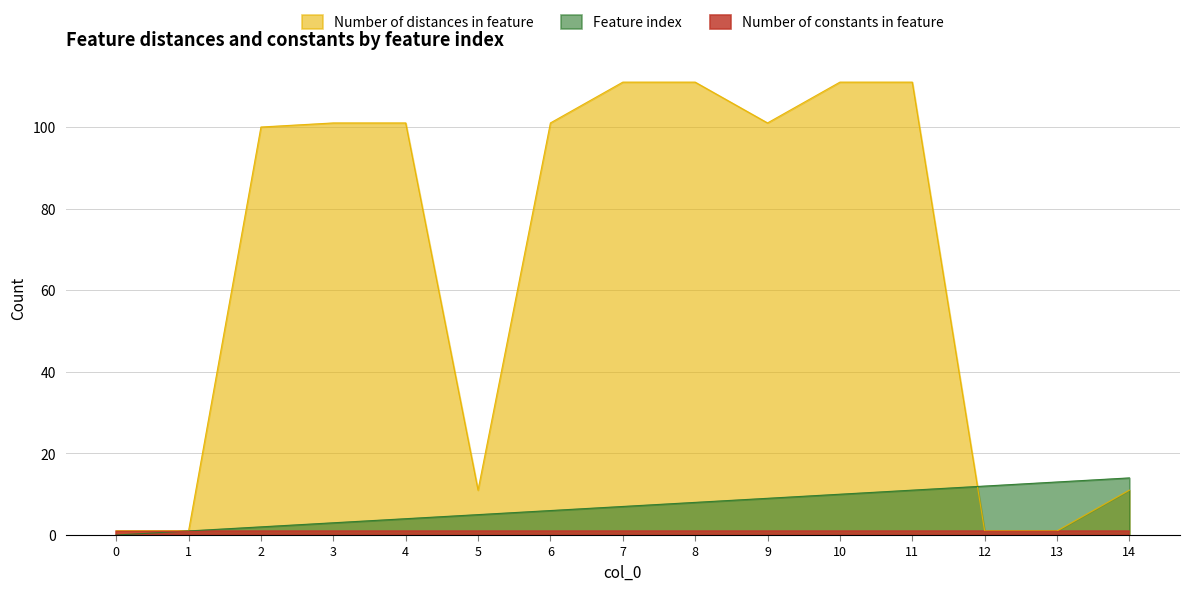

The value of Feature index at 13 is 4. True or false?

False